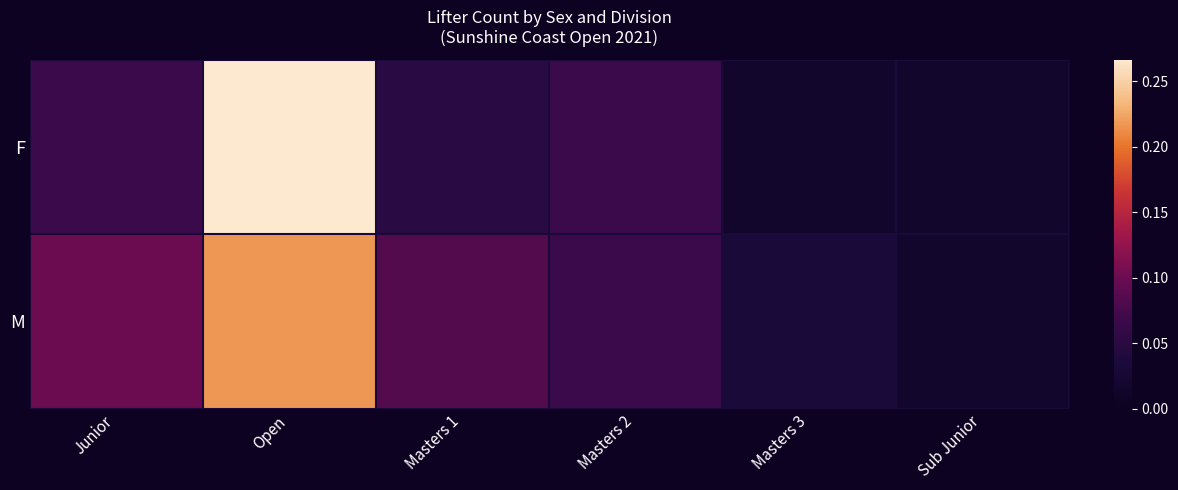

Which series has the widest spread of values?

F